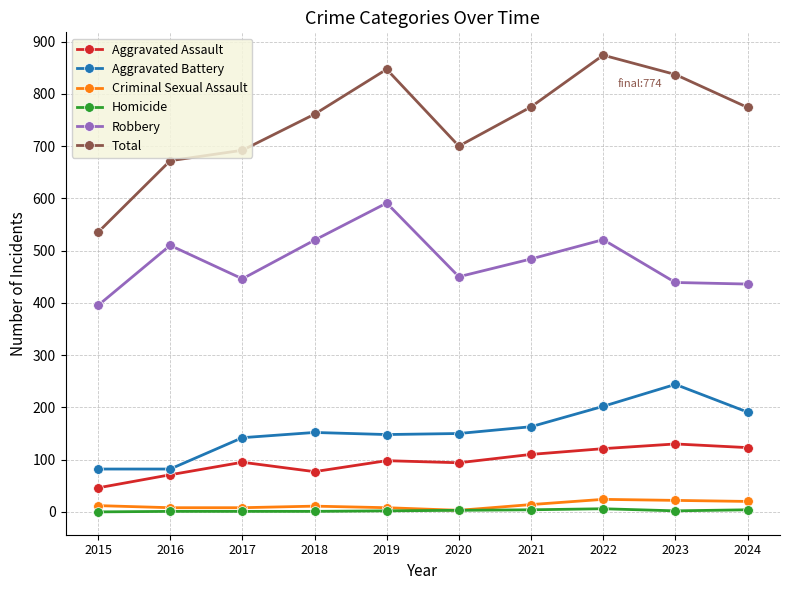

Count the number of data series in this chart.

6